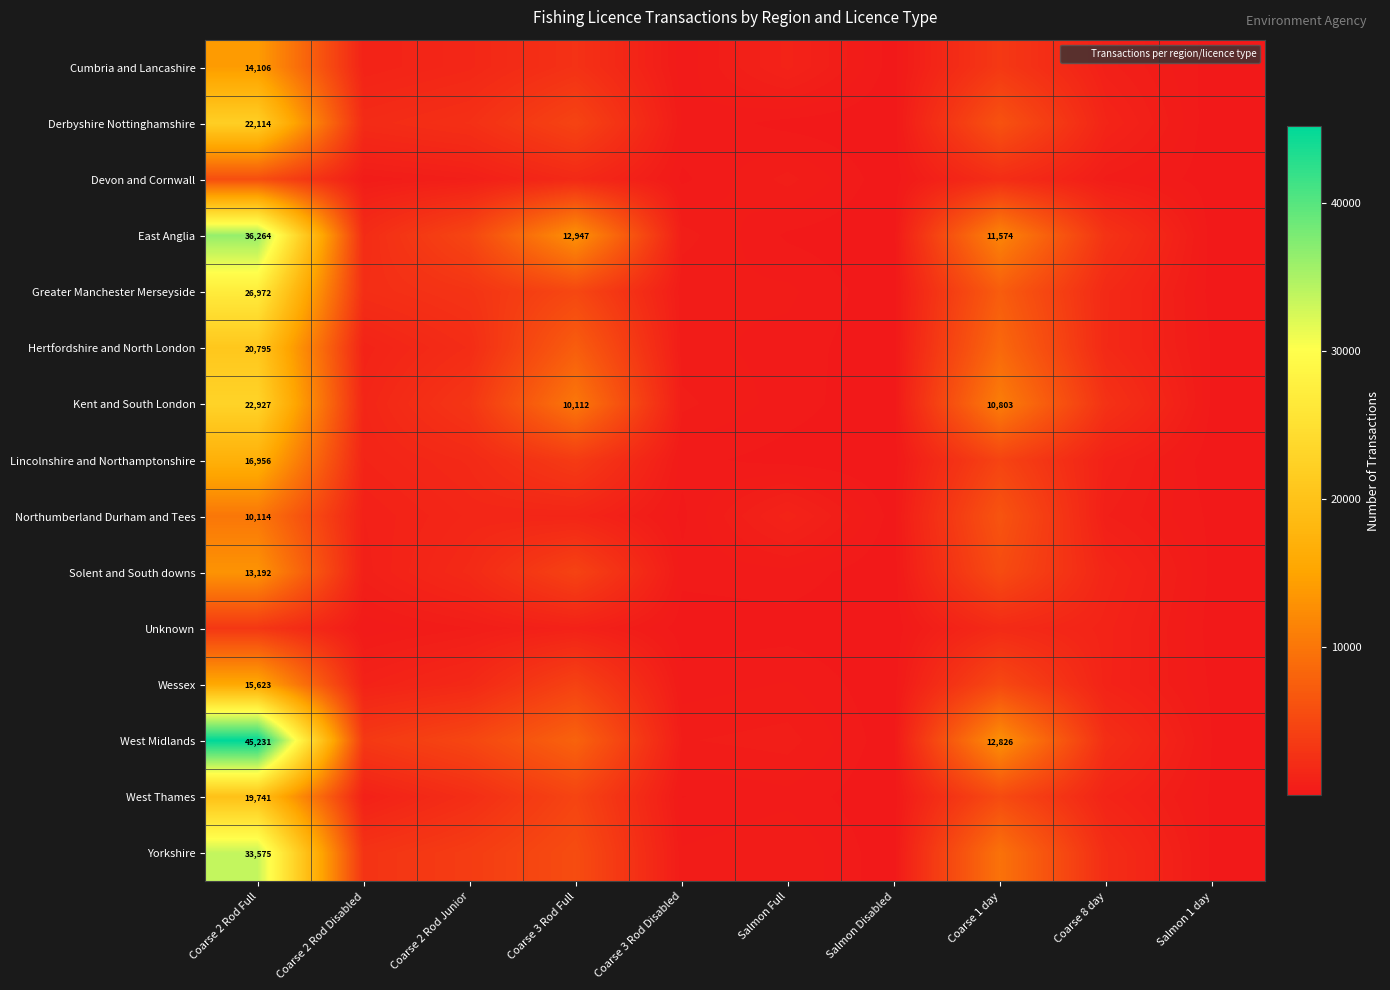

Is it true that East Anglia equals 11574 at Coarse 1 day?

True